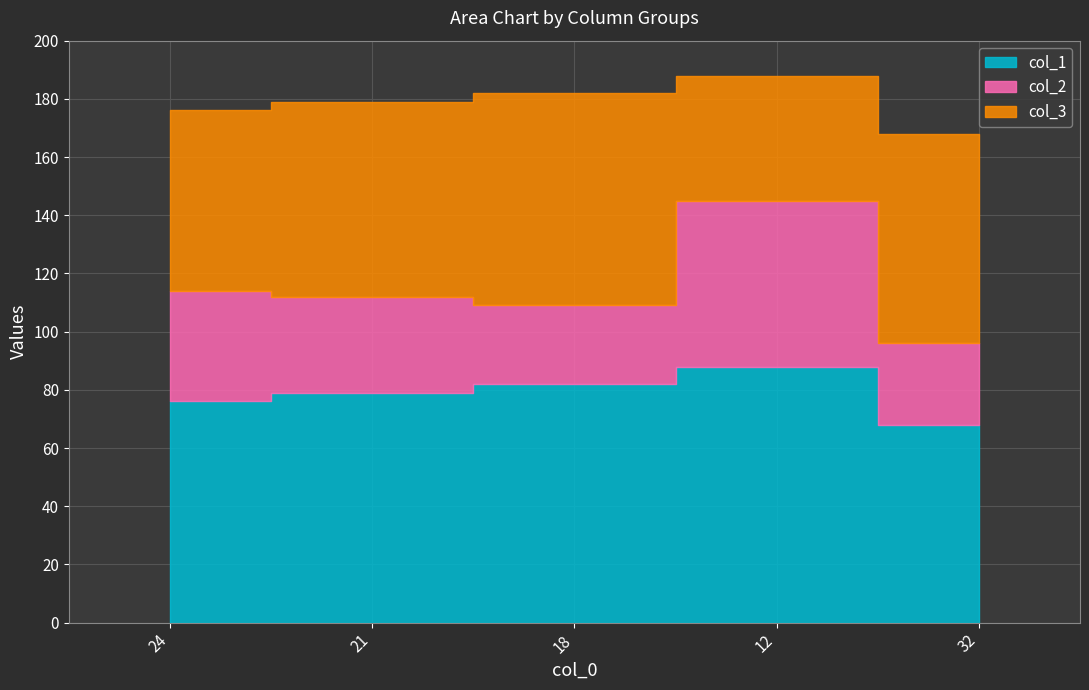

What is the difference between the maximum and minimum values in the col_3 series?

30